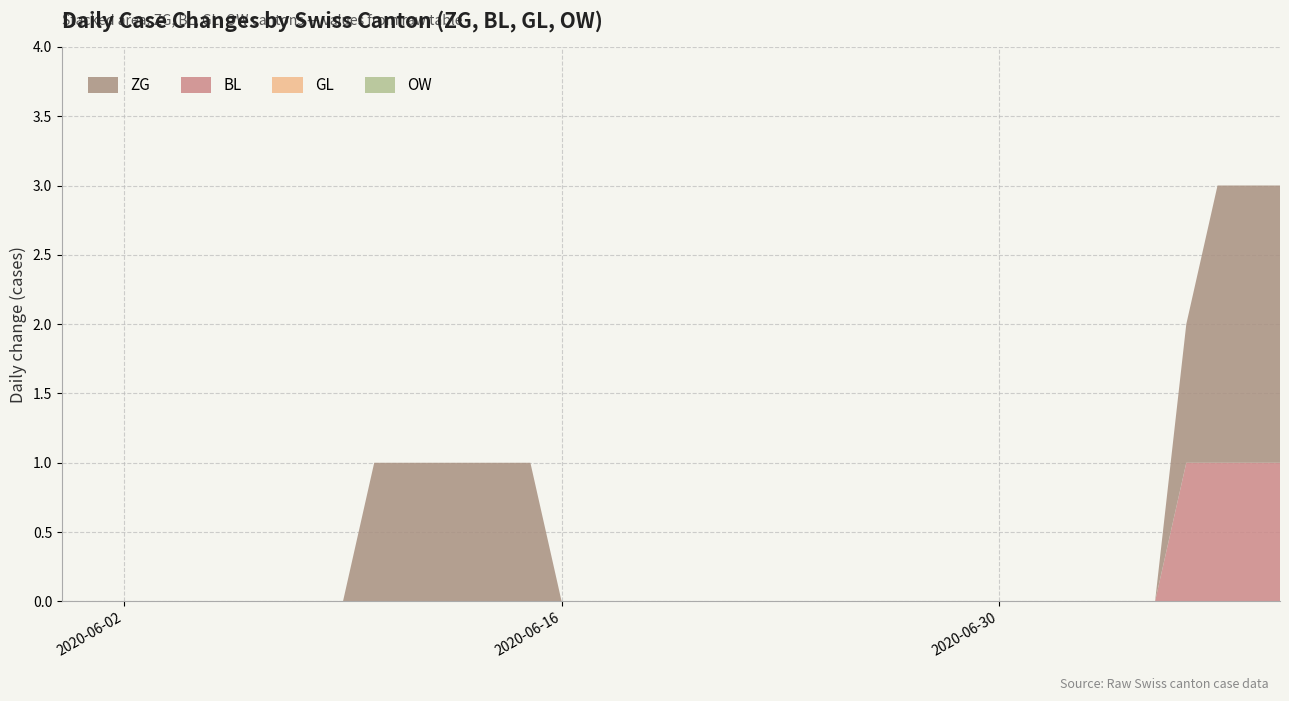

Reading left to right, extract all data points from this chart.

ZG: 0	0	0	0	0	0	0	0	0	0	1	1	1	1	1	1	0	0	0	0	0	0	0	0	0	0	0	0	0	0	0	0	0	0	0	0	1	2	2	2
BL: 0	0	0	0	0	0	0	0	0	0	0	0	0	0	0	0	0	0	0	0	0	0	0	0	0	0	0	0	0	0	0	0	0	0	0	0	1	1	1	1
GL: 0	0	0	0	0	0	0	0	0	0	0	0	0	0	0	0	0	0	0	0	0	0	0	0	0	0	0	0	0	0	0	0	0	0	0	0	0	0	0	0
OW: 0	0	0	0	0	0	0	0	0	0	0	0	0	0	0	0	0	0	0	0	0	0	0	0	0	0	0	0	0	0	0	0	0	0	0	0	0	0	0	0